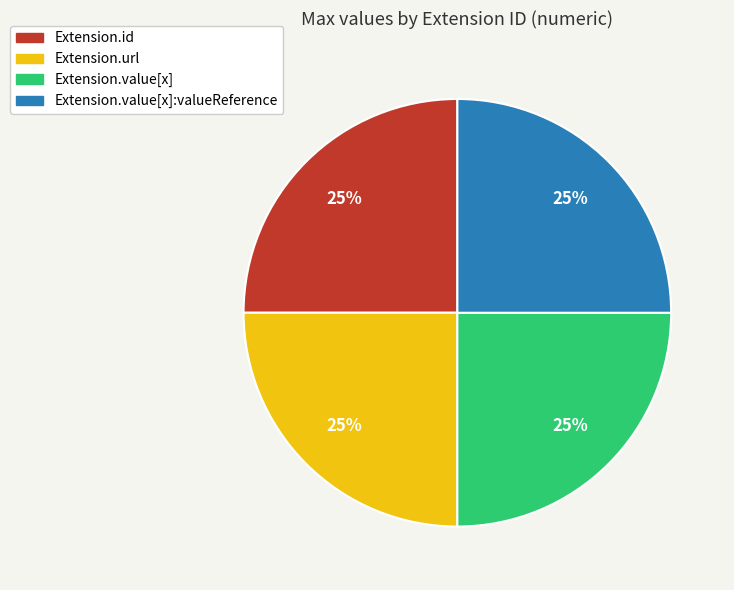

How many slices are in this pie chart?

4